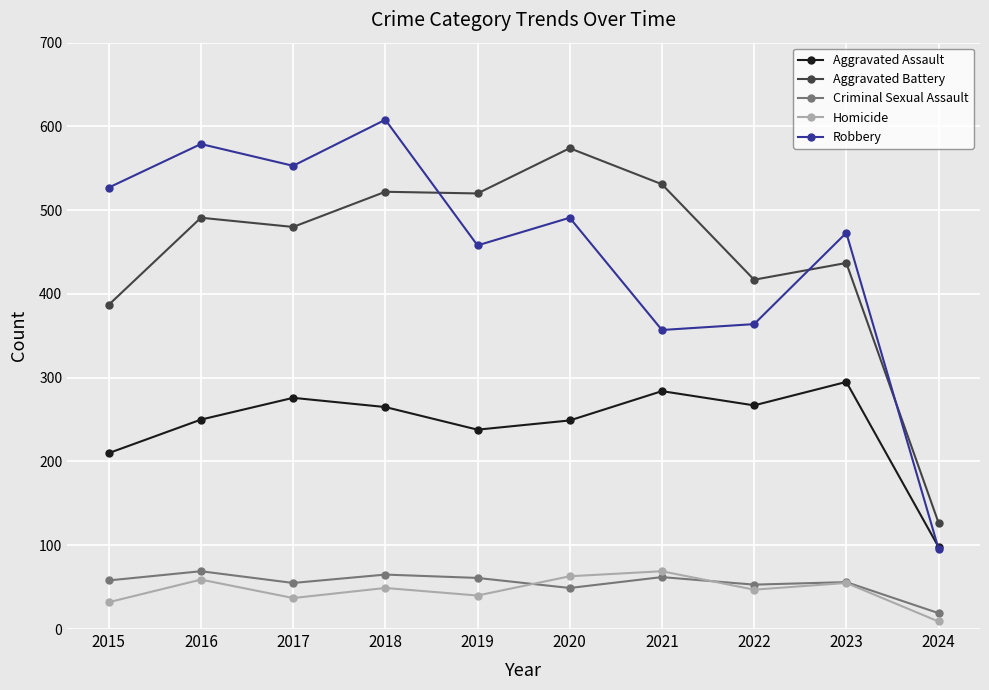

What are all the series names shown in the legend?

Aggravated Assault, Aggravated Battery, Criminal Sexual Assault, Homicide, Robbery